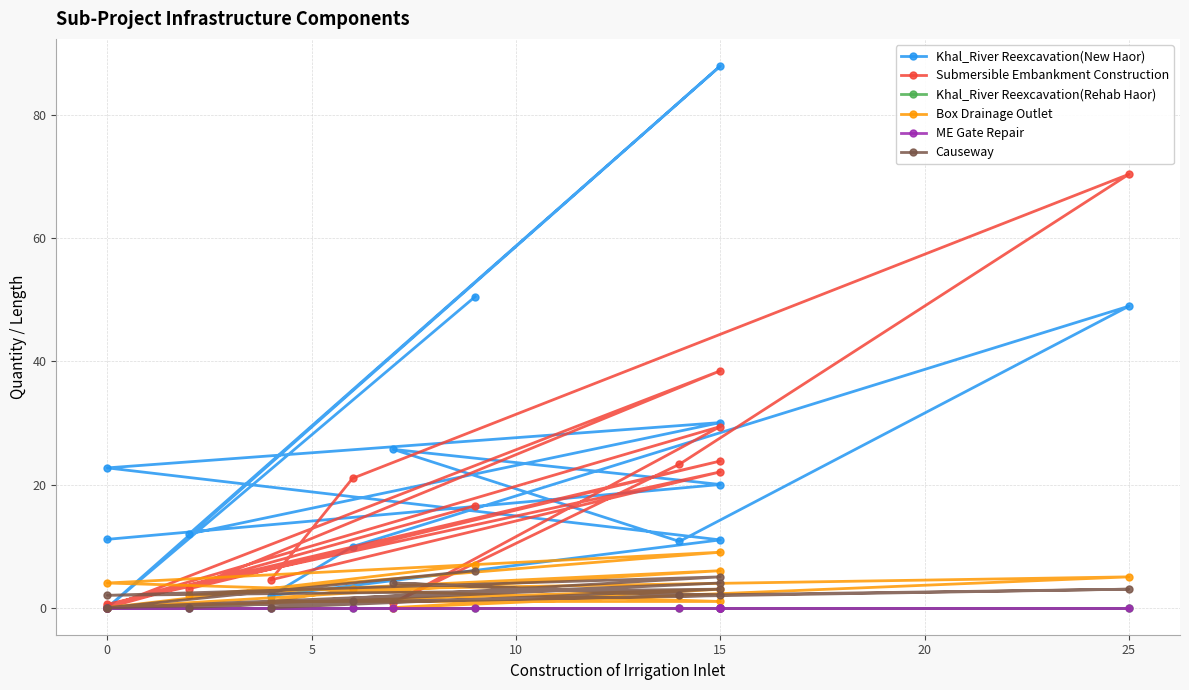

What is the difference between the maximum and minimum values in the Causeway series?

6.0